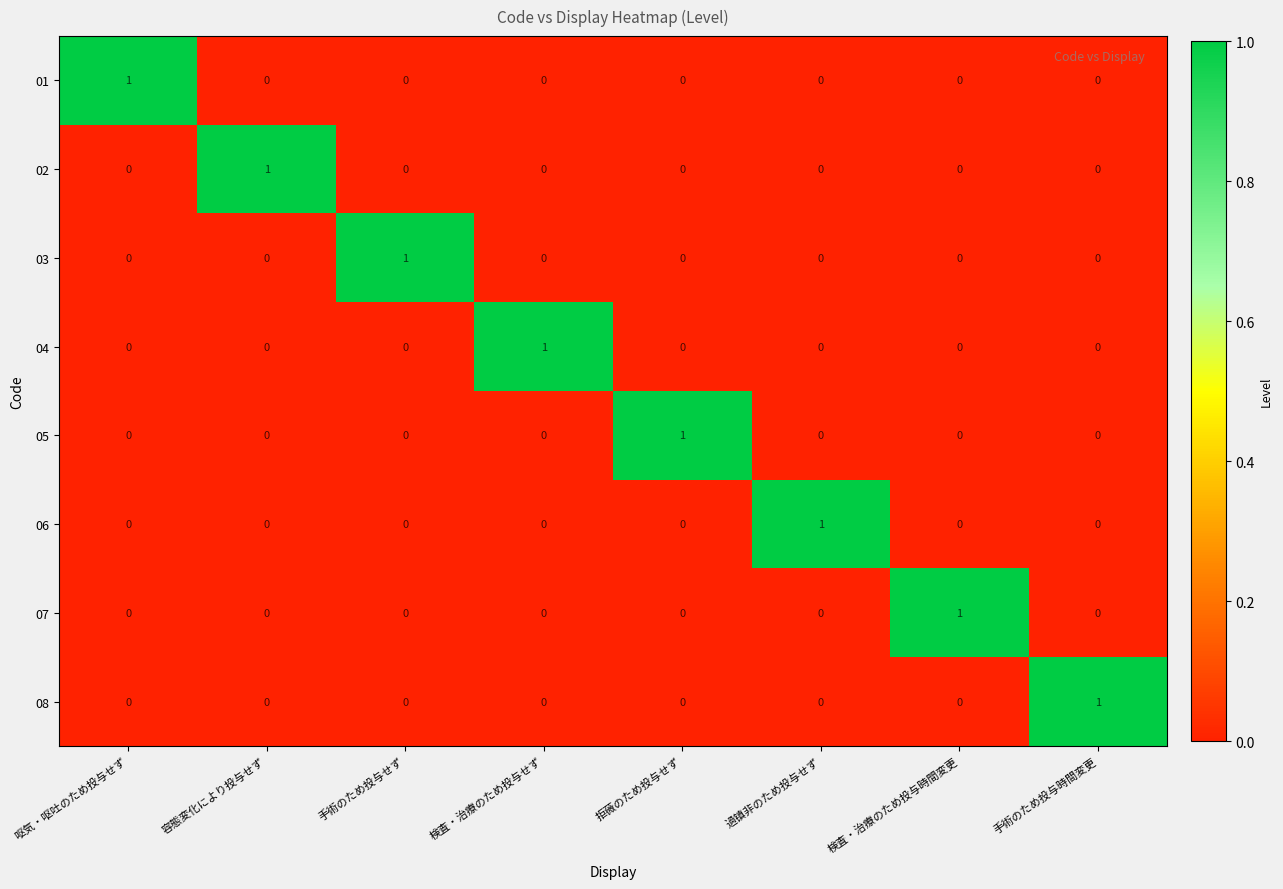

Is the value of 07 at 検査・治療のため投与時間変更 greater than the value of 04 at 過镇非のため投与せず?

Yes